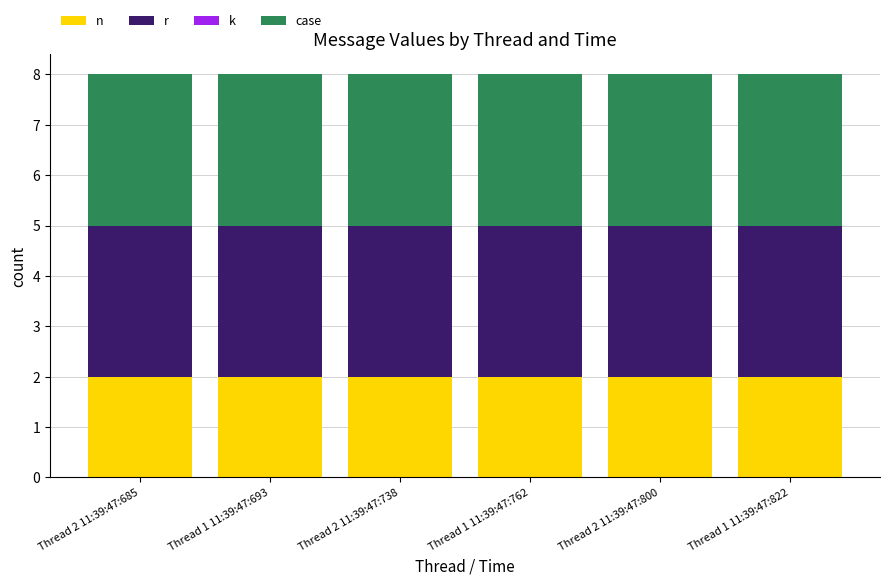

What is the total value across all series at Thread 1 11:39:47:762?

8